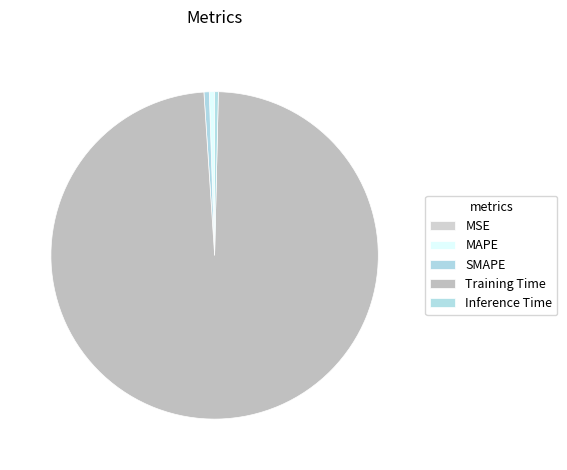

To the nearest percent, what is the average slice percentage?

20%